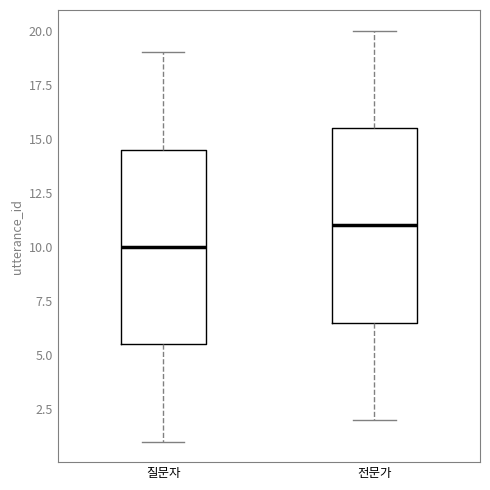

Where is the upper edge of the box for 질문자 on the y-axis? The values are not printed on the chart, so give them approximately, as read against the axis.

14.5